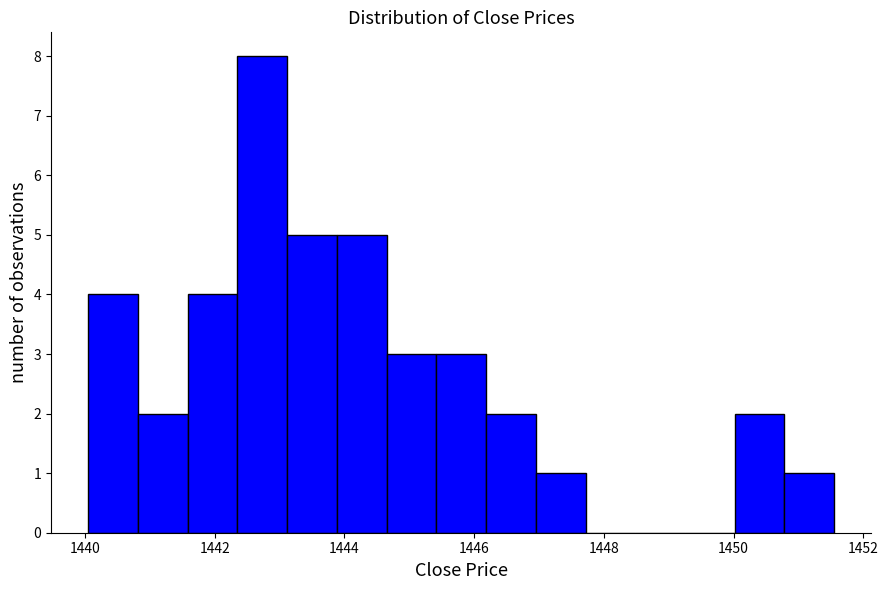

Around what value on the x-axis is the tallest bar? Give the approximate position of its centre, as read against the axis.

1442.8